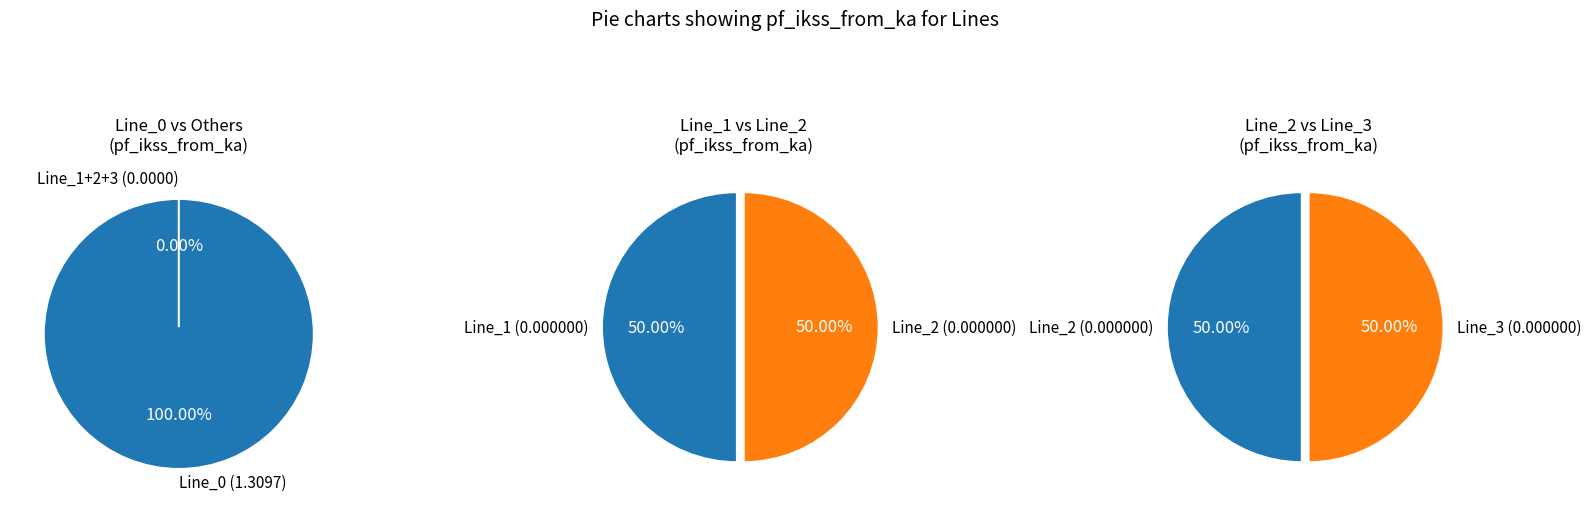

True or false: Line_2 accounts for 1% of the total.

False